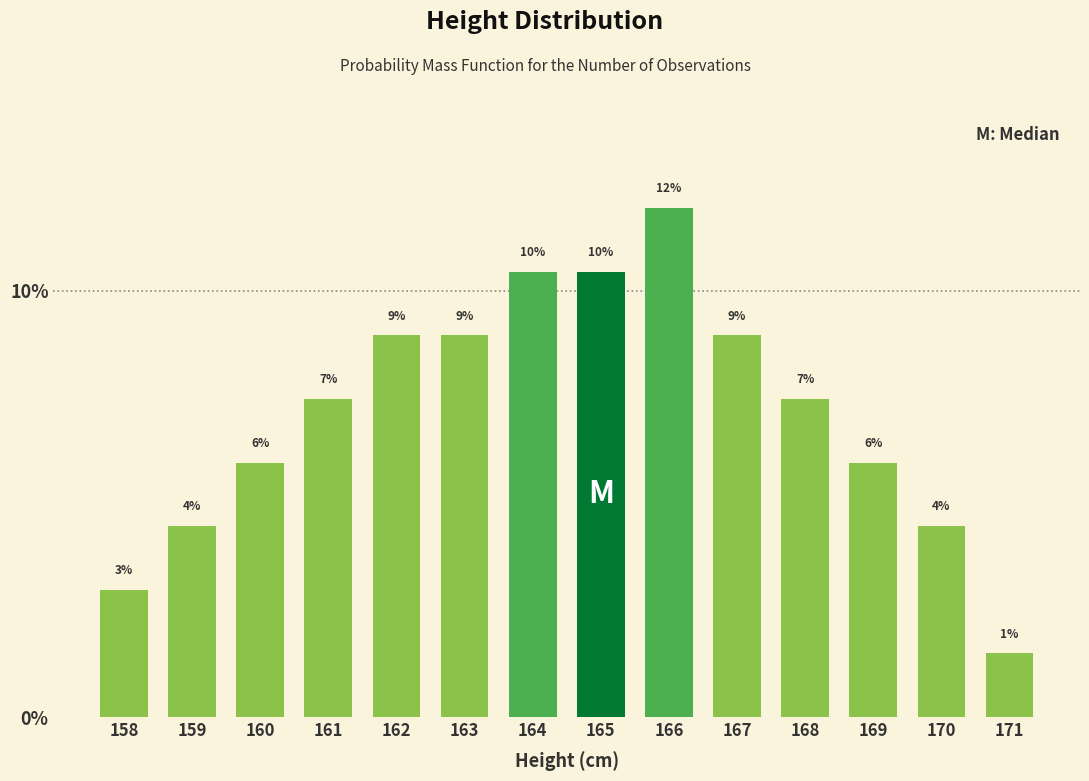

The value at 163 is 9.0. True or false?

True